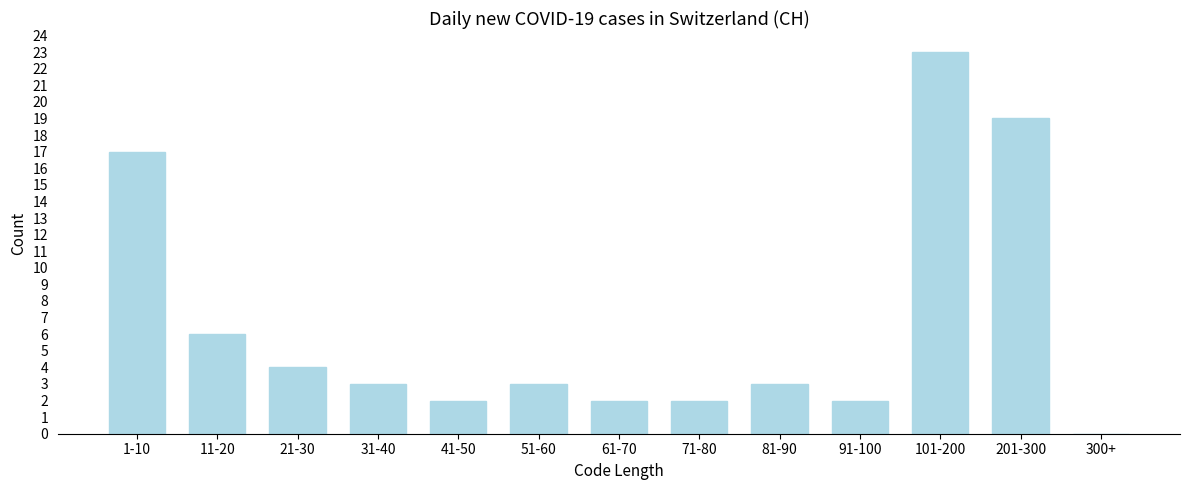

Reading left to right, list all the values displayed in this chart.

1-10=17	11-20=6	21-30=4	31-40=3	41-50=2	51-60=3	61-70=2	71-80=2	81-90=3	91-100=2	101-200=23	201-300=19	300+=0